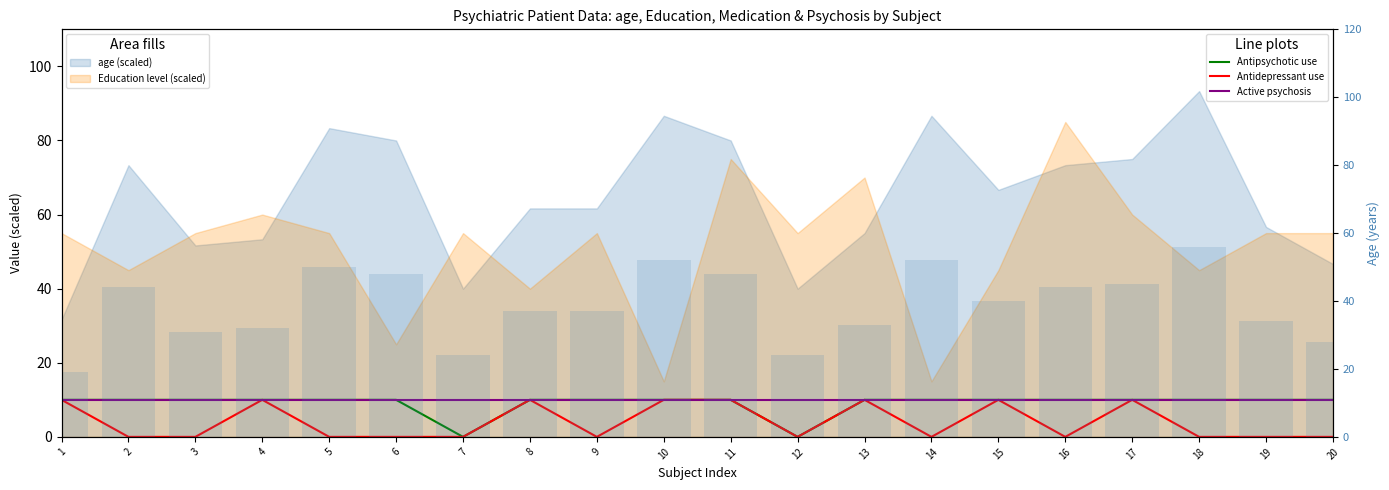

At which category does the chart reach its minimum across all series?

7